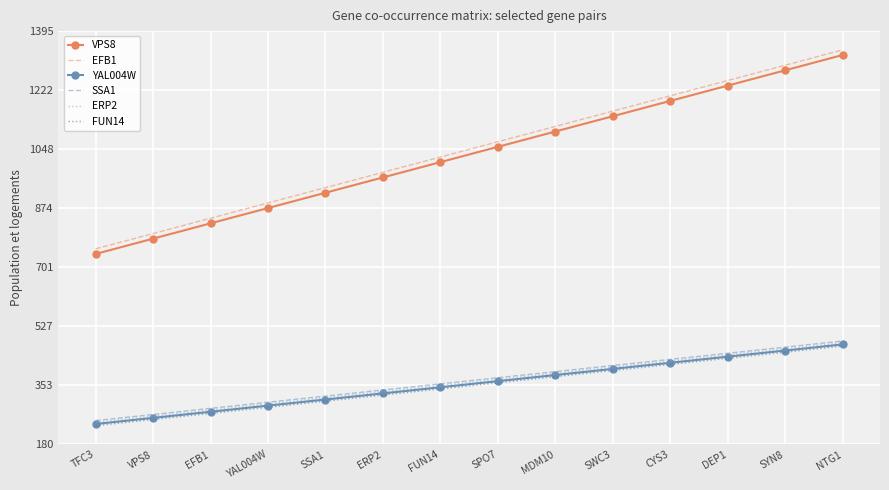

What is the smallest value displayed?

235